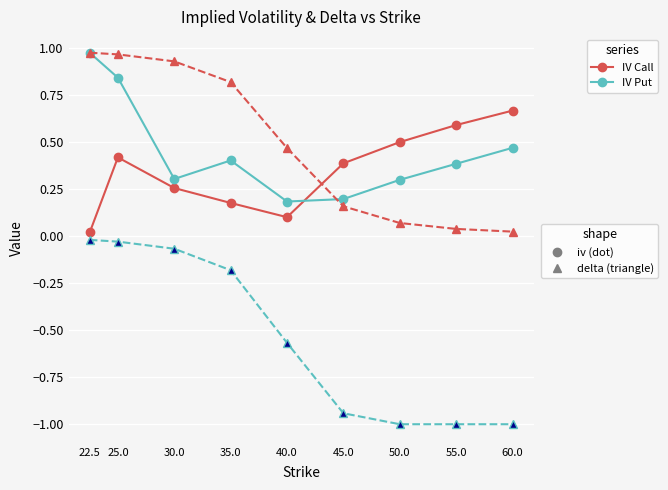

At which category is the sum across all series the highest?

25.0